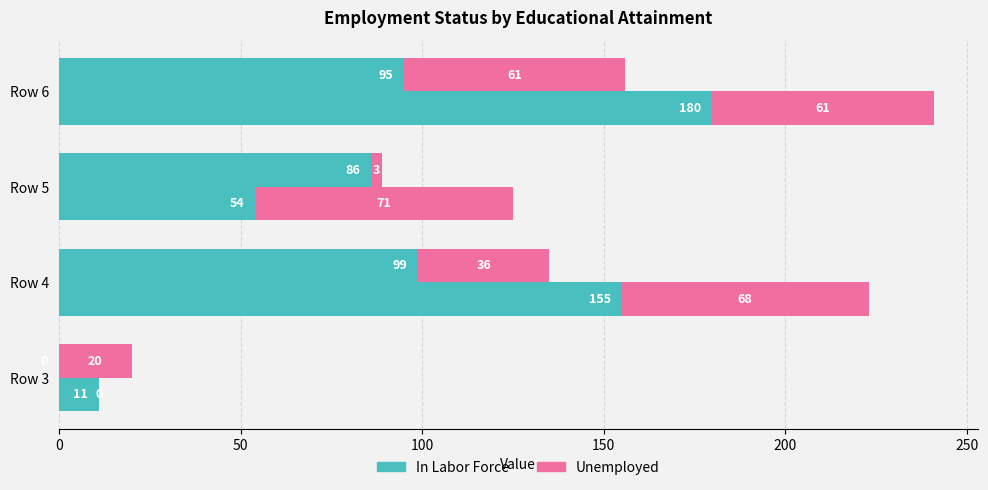

How many Unemployed (2) values are between 20 and 61?

3